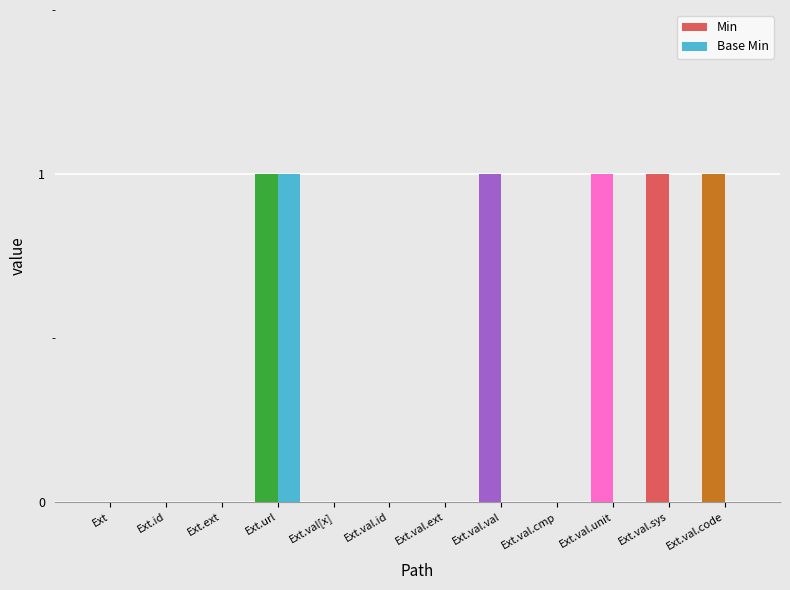

How many groups of bars are there?

12